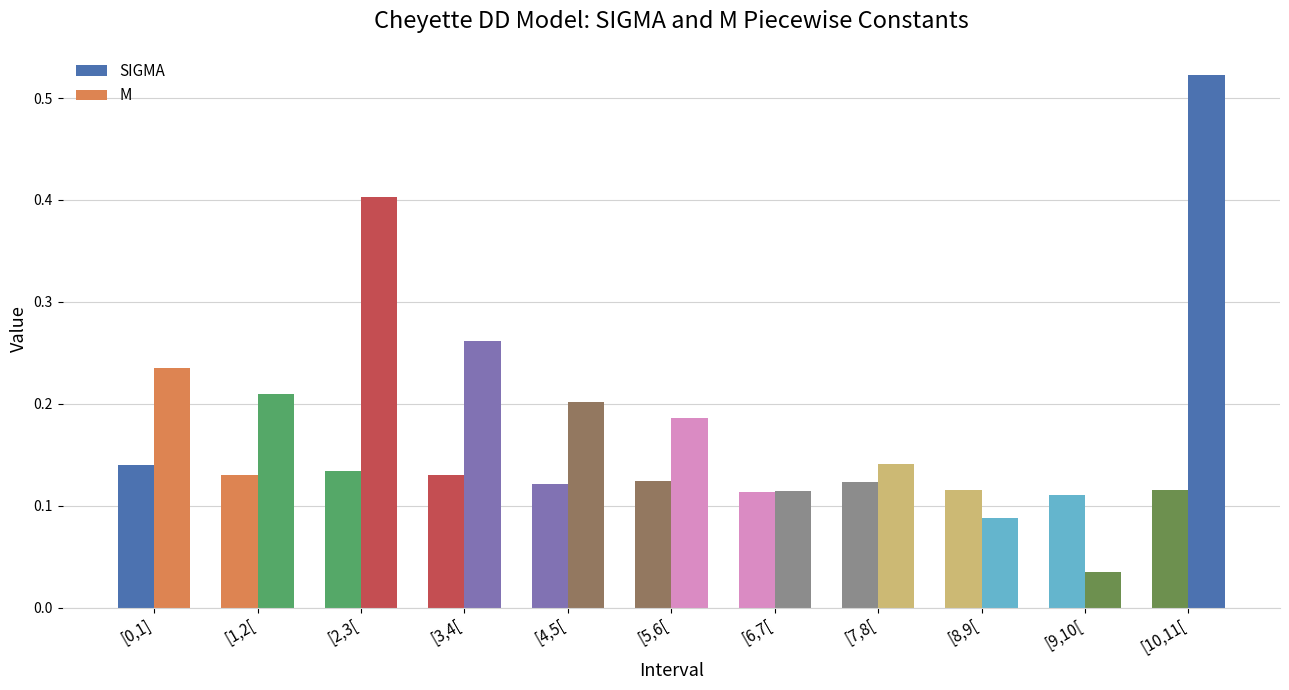

What is the label of the 4th bar from the left?

[3,4[